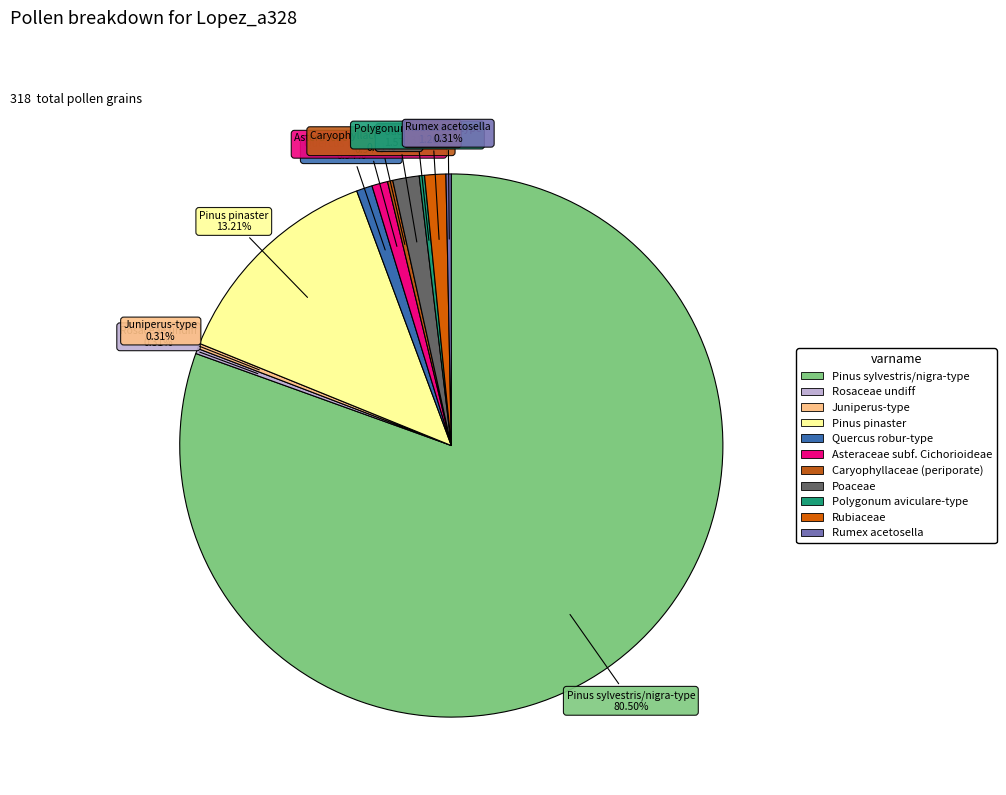

Is Juniperus-type the majority of the pie?

No